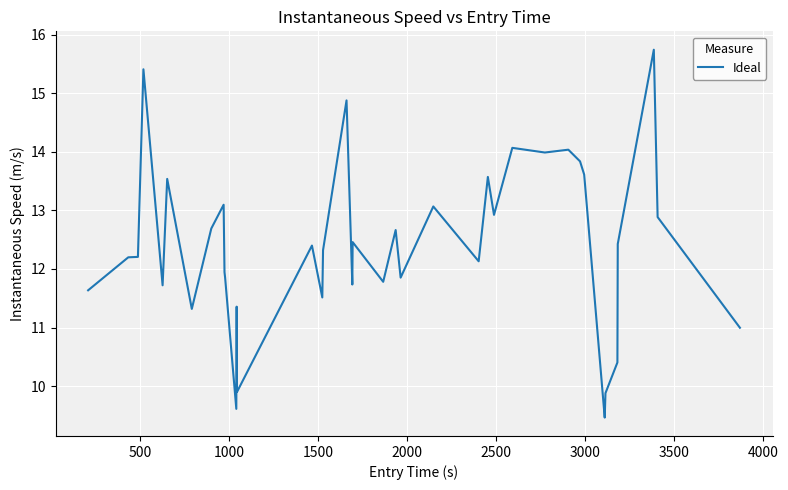

What is the minimum value shown in the chart?

9.5